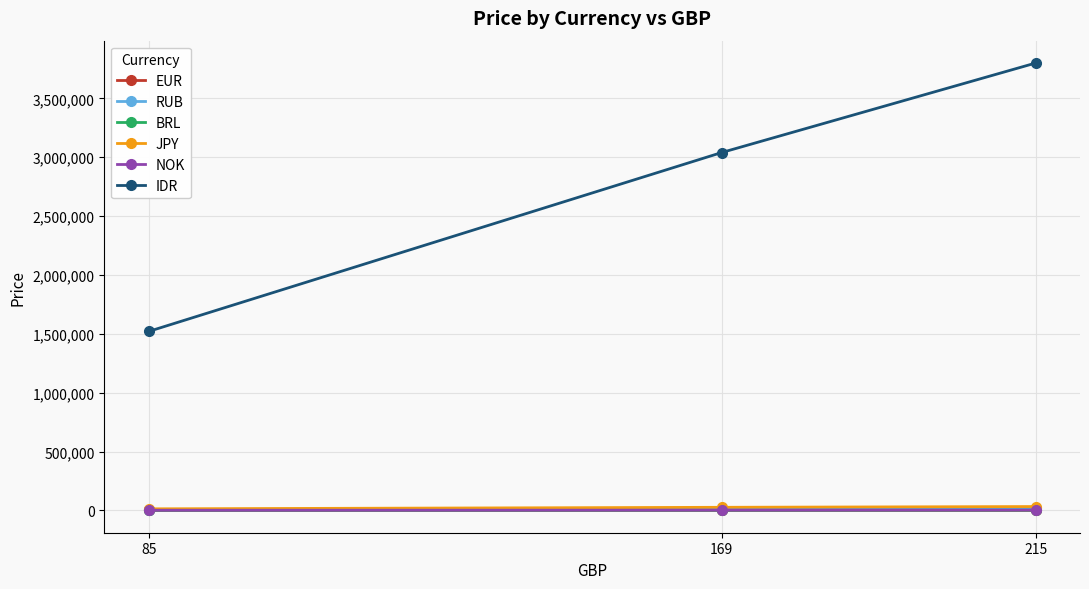

What is the maximum value for IDR?

3799900